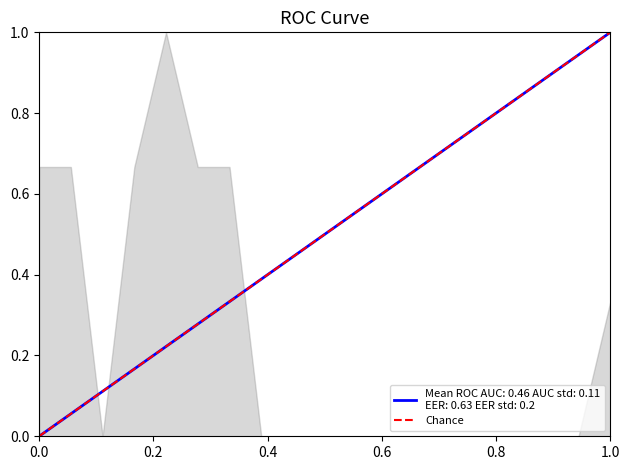

How many data points are less than 1?

1